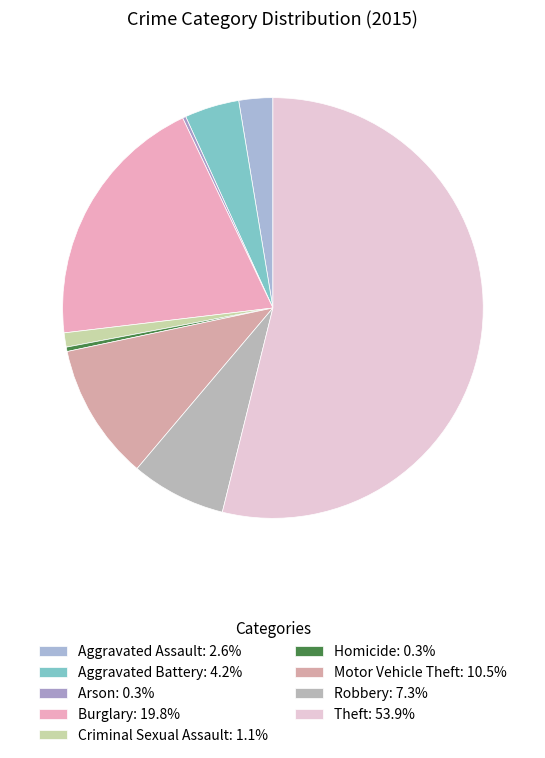

Approximately how many times larger is the value at Aggravated Battery compared to Homicide?

12.5